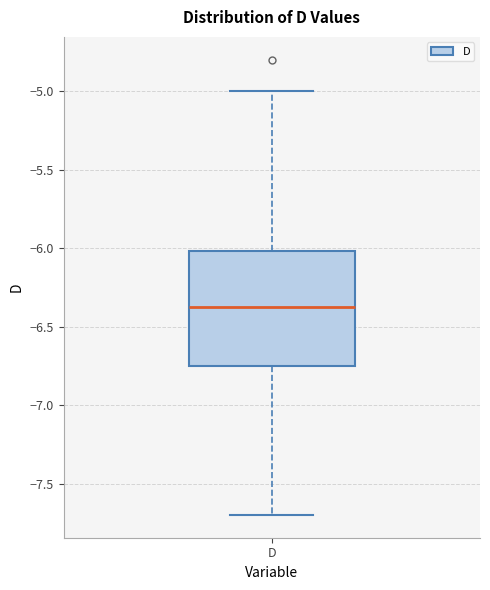

Where does the lower whisker of the box for D end on the y-axis? The values are not printed on the chart, so give them approximately, as read against the axis.

-7.70